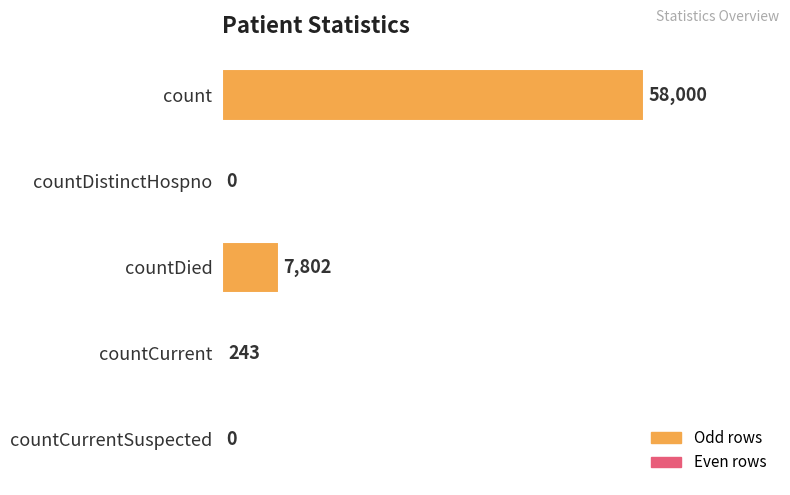

What is the sum of the values at countDied and countCurrentSuspected?

7802